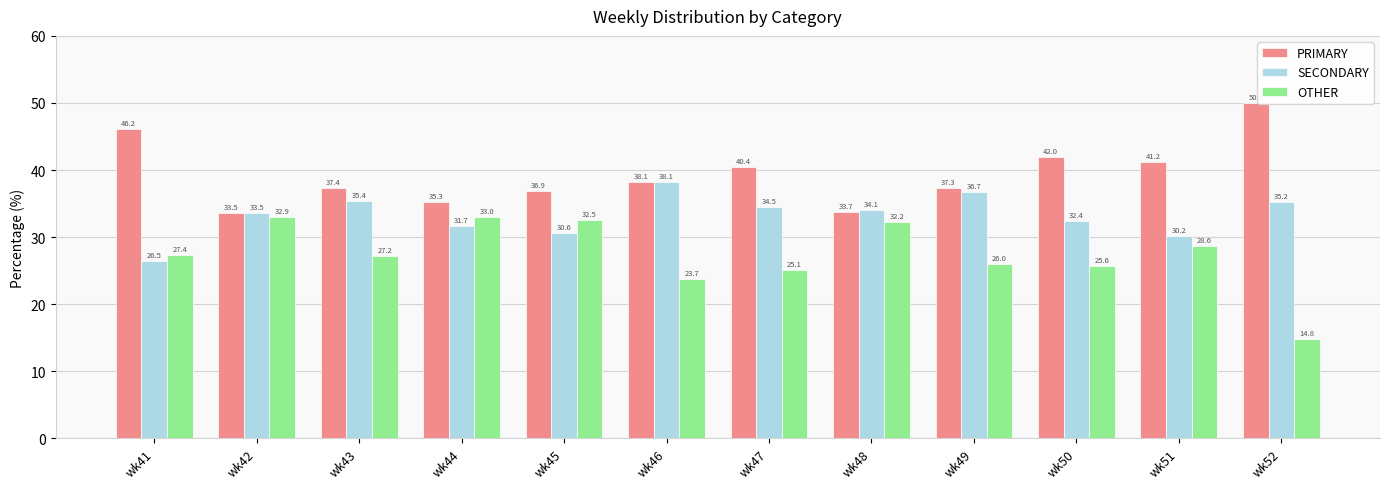

Reading left to right, list all the values displayed in this chart.

PRIMARY: wk41=46.2	wk42=33.5	wk43=37.4	wk44=35.3	wk45=36.9	wk46=38.1	wk47=40.4	wk48=33.7	wk49=37.3	wk50=42.0	wk51=41.2	wk52=50.0
SECONDARY: wk41=26.5	wk42=33.5	wk43=35.4	wk44=31.7	wk45=30.6	wk46=38.1	wk47=34.5	wk48=34.1	wk49=36.7	wk50=32.4	wk51=30.2	wk52=35.2
OTHER: wk41=27.4	wk42=32.9	wk43=27.2	wk44=33.0	wk45=32.5	wk46=23.7	wk47=25.1	wk48=32.2	wk49=26.0	wk50=25.6	wk51=28.6	wk52=14.8